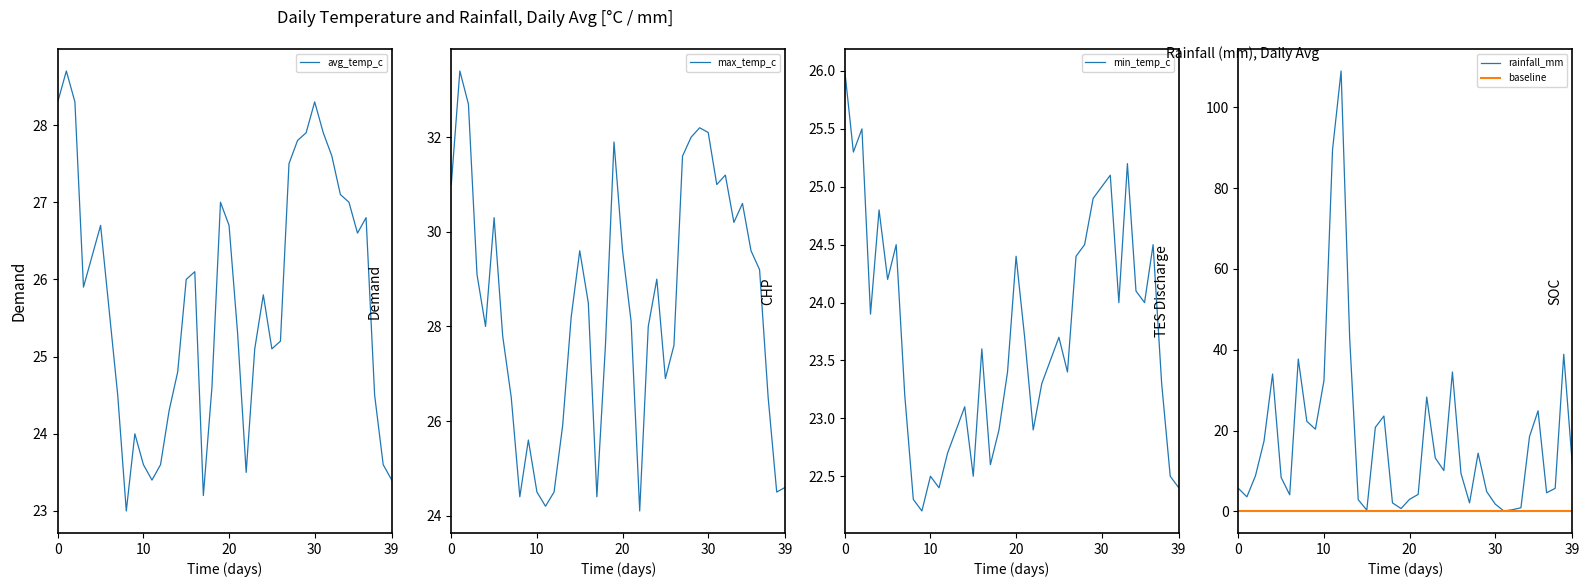

What is the lowest value of the avg_temp_c series?

23.0